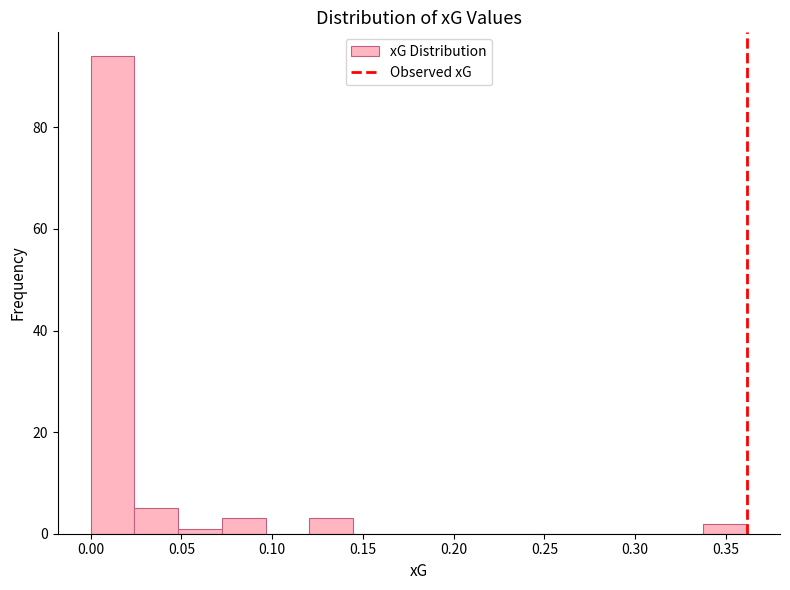

How tall is the bar that spans 0.120 to 0.145 on the x-axis? Neither the bar edges nor the heights are printed on the chart, so give them approximately, as read against the axes.

4